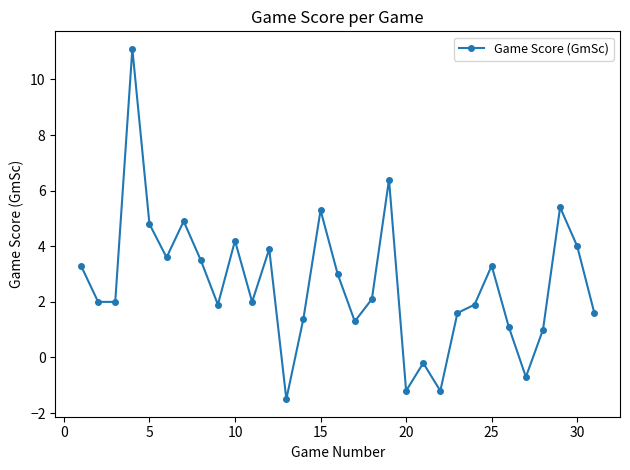

How many distinct data groups are displayed?

1